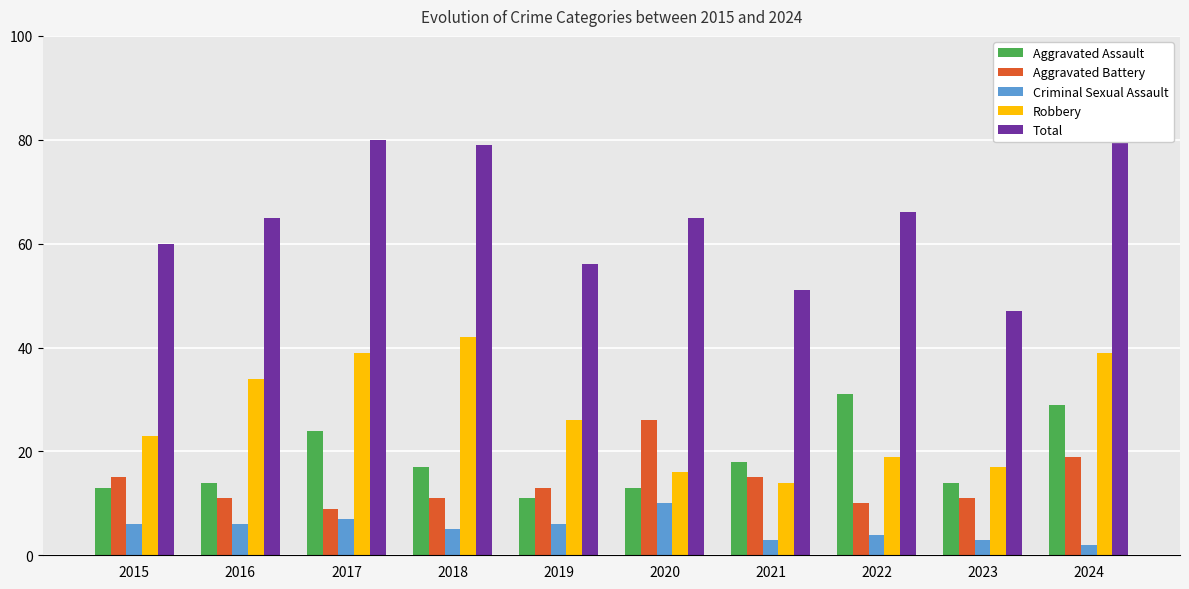

Reading left to right, what are all the values shown in this chart?

Aggravated Assault: 2015=13	2016=14	2017=24	2018=17	2019=11	2020=13	2021=18	2022=31	2023=14	2024=29
Aggravated Battery: 2015=15	2016=11	2017=9	2018=11	2019=13	2020=26	2021=15	2022=10	2023=11	2024=19
Criminal Sexual Assault: 2015=6	2016=6	2017=7	2018=5	2019=6	2020=10	2021=3	2022=4	2023=3	2024=2
Robbery: 2015=23	2016=34	2017=39	2018=42	2019=26	2020=16	2021=14	2022=19	2023=17	2024=39
Total: 2015=60	2016=65	2017=80	2018=79	2019=56	2020=65	2021=51	2022=66	2023=47	2024=89